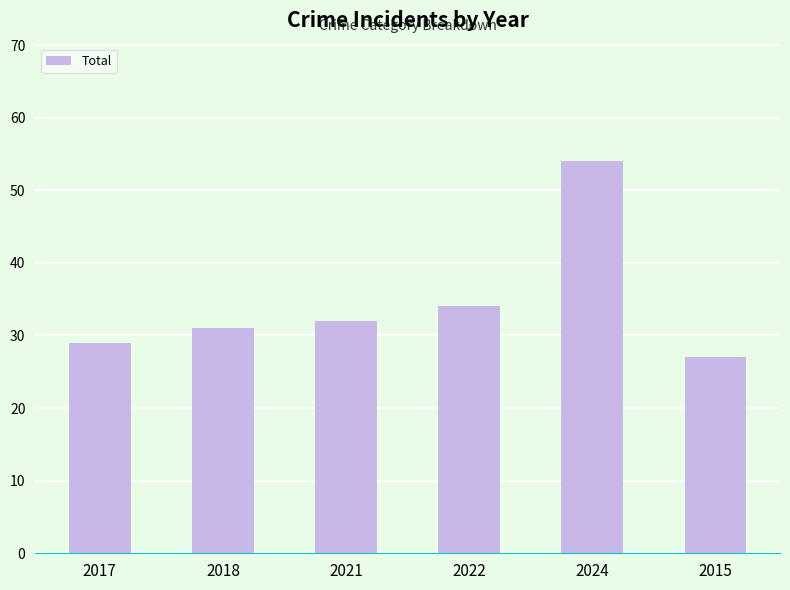

Count the number of data series in this chart.

1